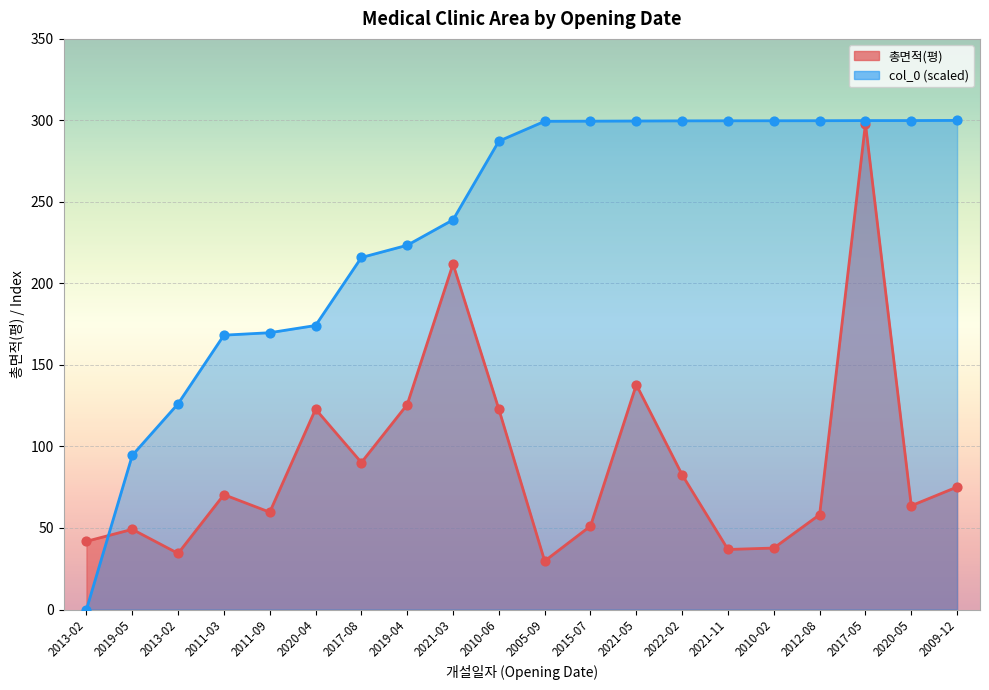

Which series reaches the maximum Y coordinate?

col_0